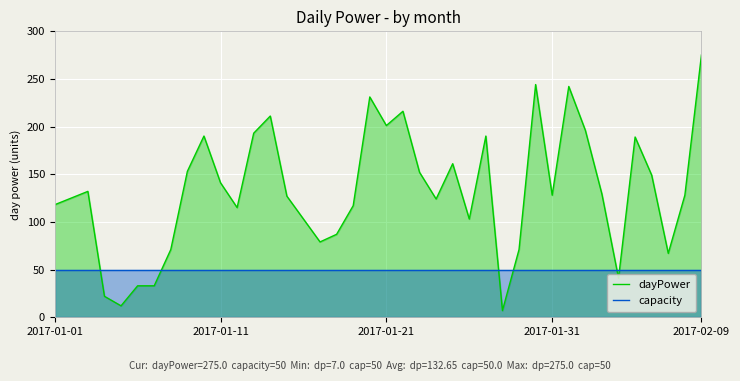

List the series in order of their peak value, highest first.

dayPower, capacity